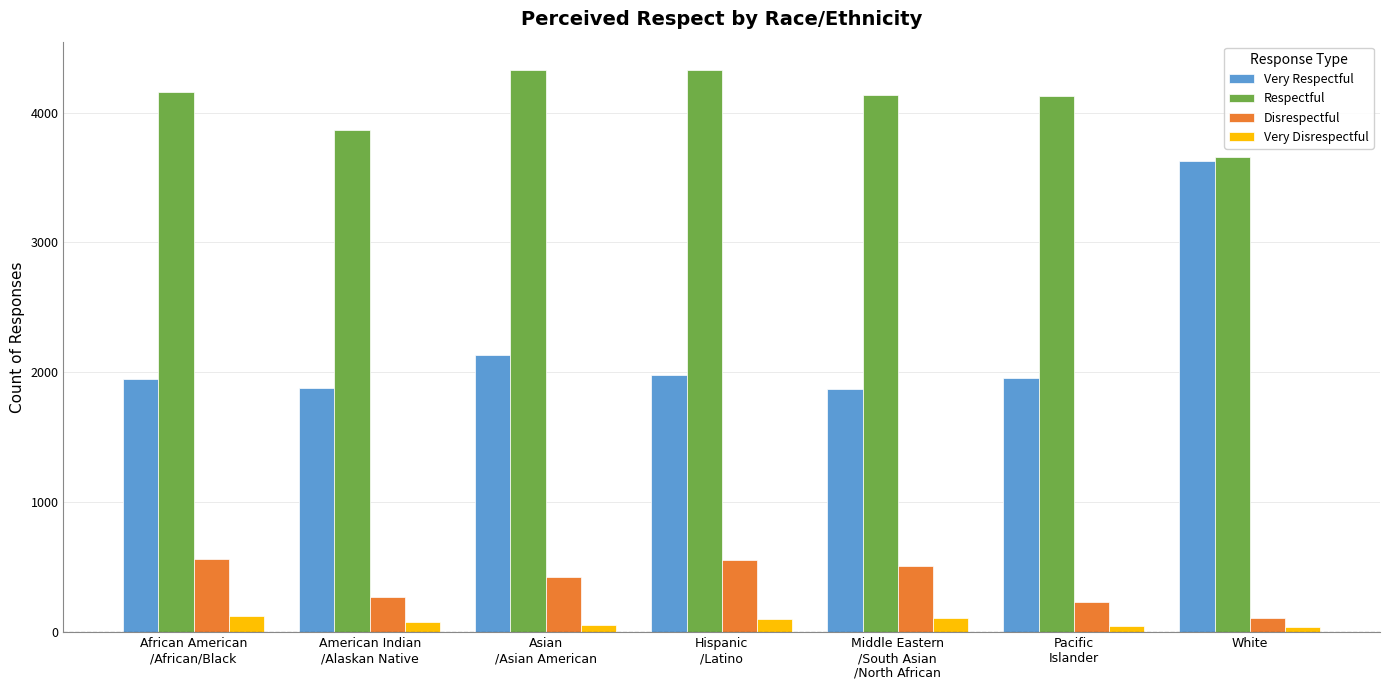

What is the sum of the Disrespectful values at Asian
/Asian American and Middle Eastern
/South Asian
/North African?

931